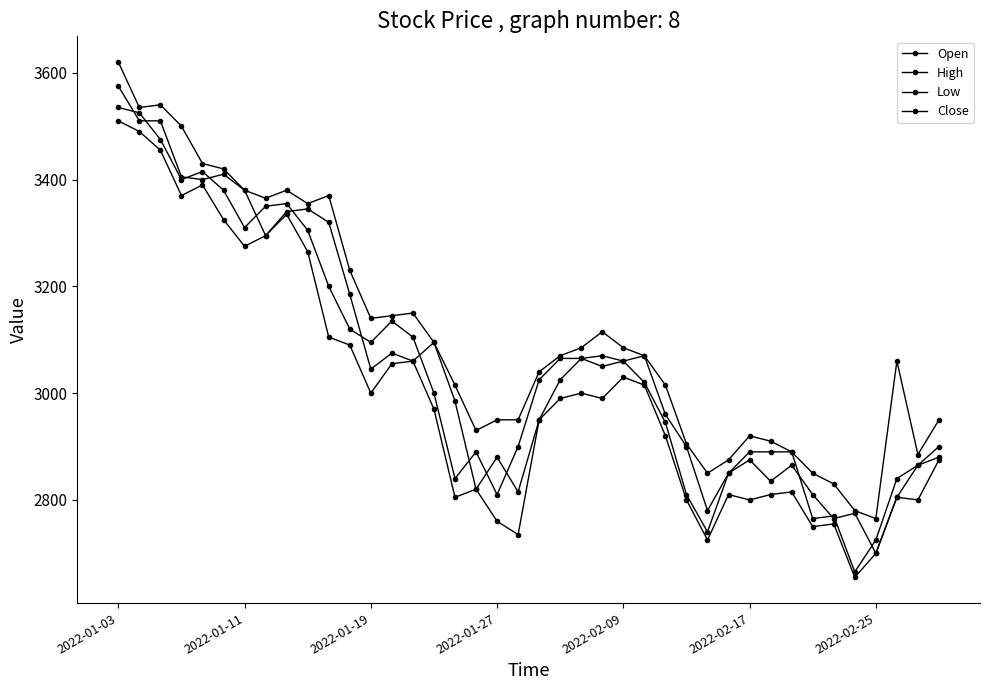

In High, how many points are lower than both neighbors (excluding endpoints)?

8